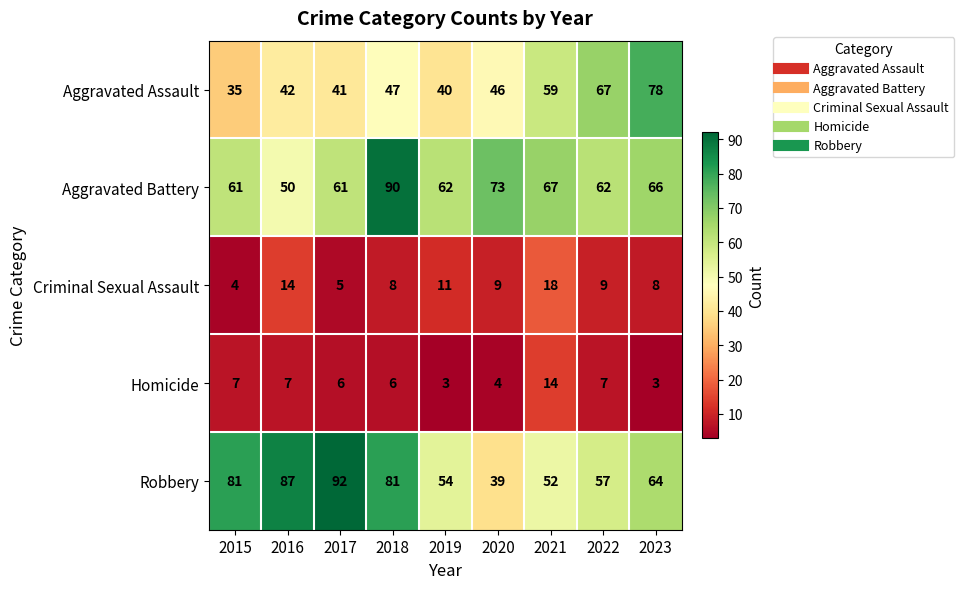

The Robbery series shows 24 at 2017. True or false?

False